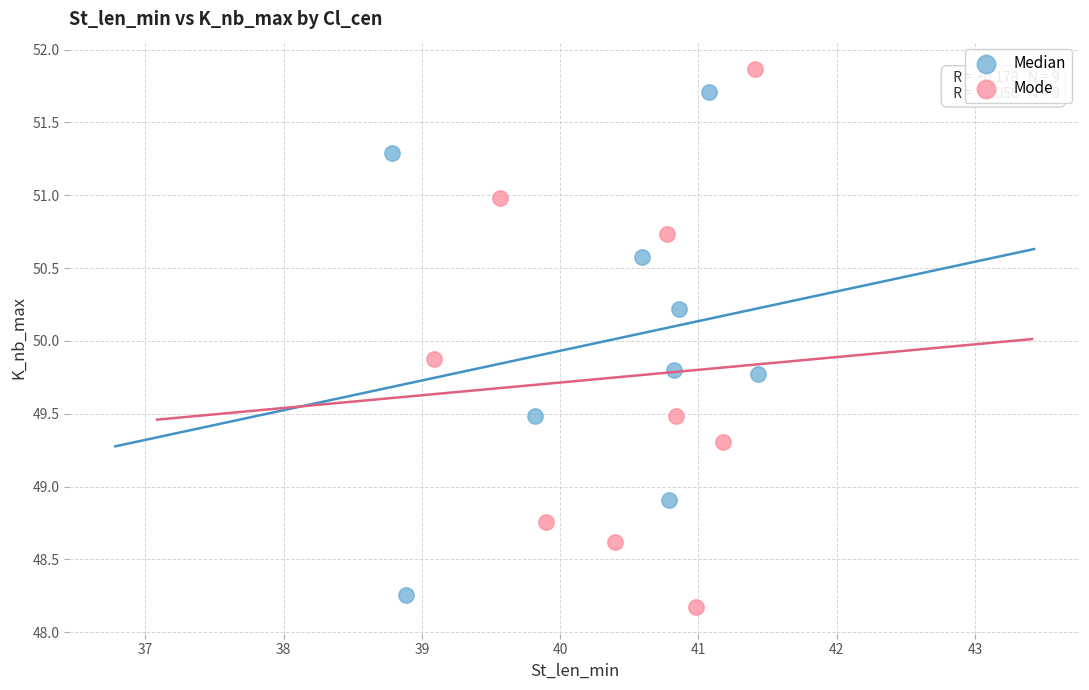

Which series has the largest Y range (max minus min)?

Mode